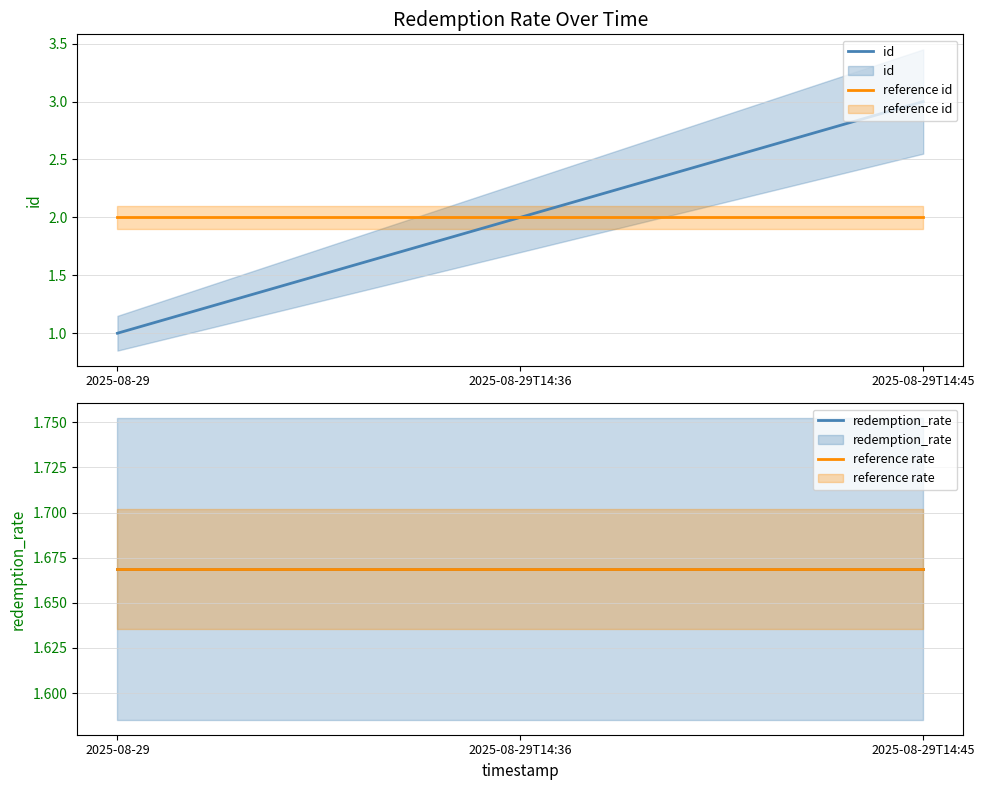

True or false: reference rate has a value of 0.8 at 2025-08-29T14:45.

False